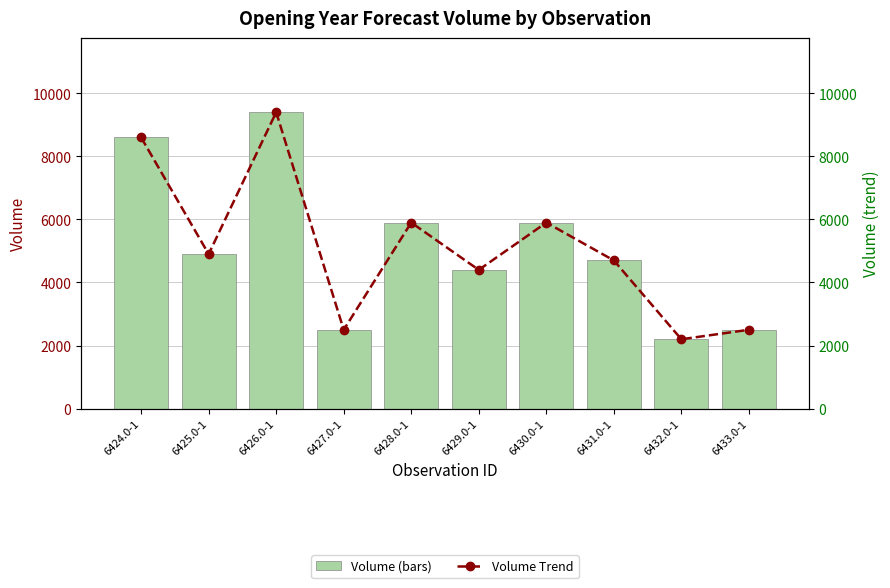

At which label does Volume Trend first exceed 4900?

6424.0-1